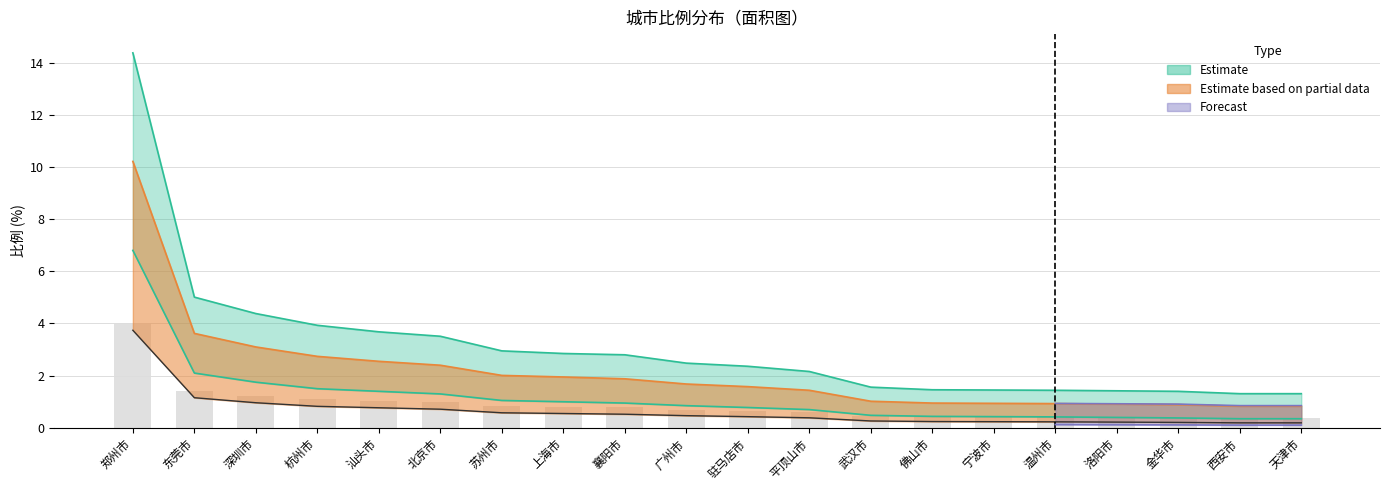

Does the chart contain stacked bars?

No